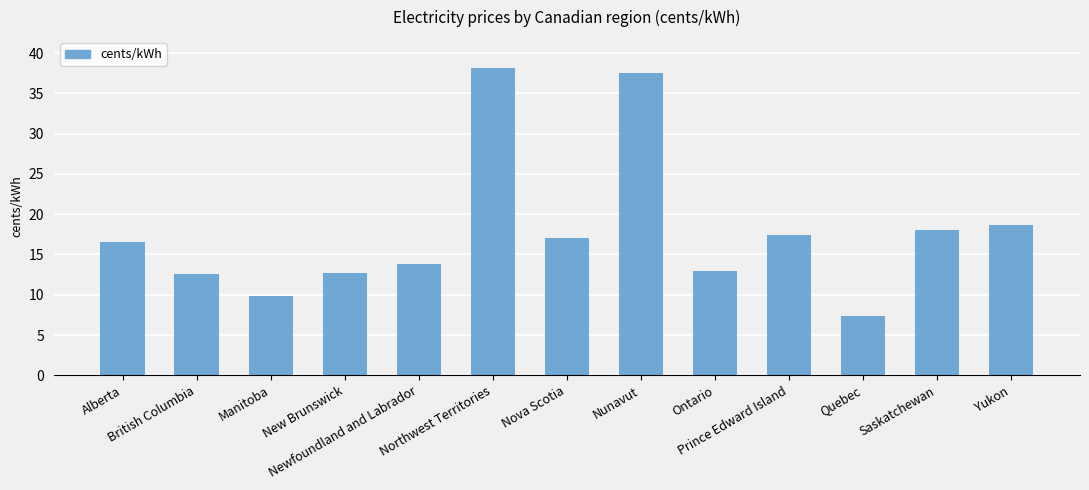

True or false: the data shows 9.9 at Manitoba.

True